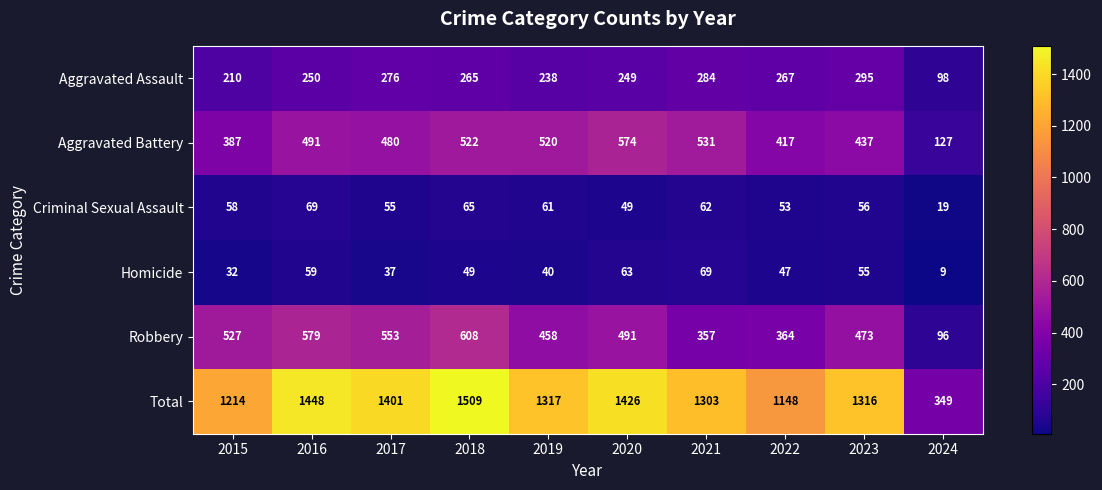

The value of Homicide at 2023 is 82. True or false?

False